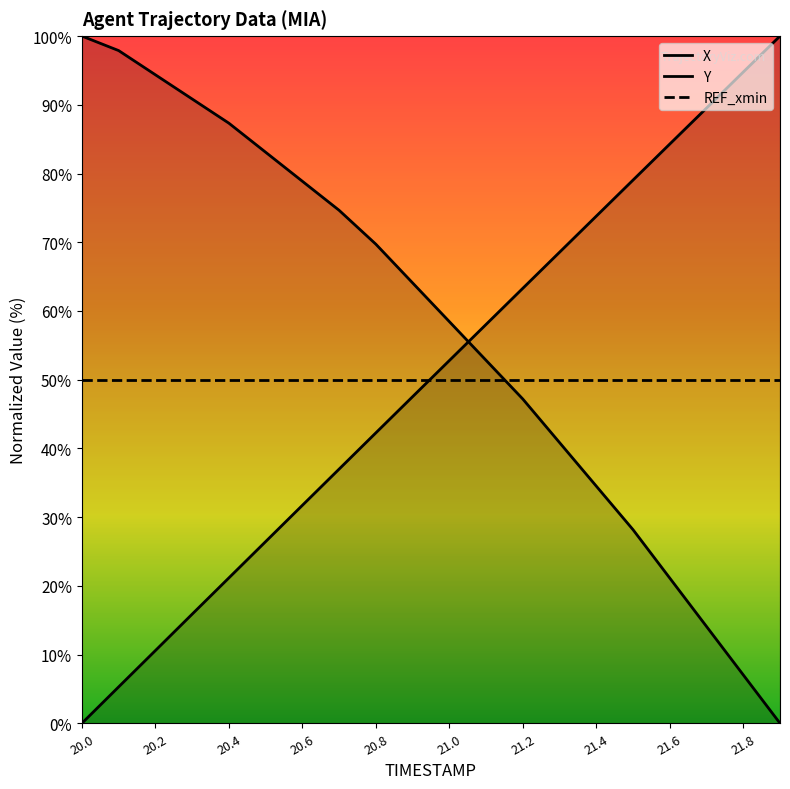

What position from the right is 21.7?

3